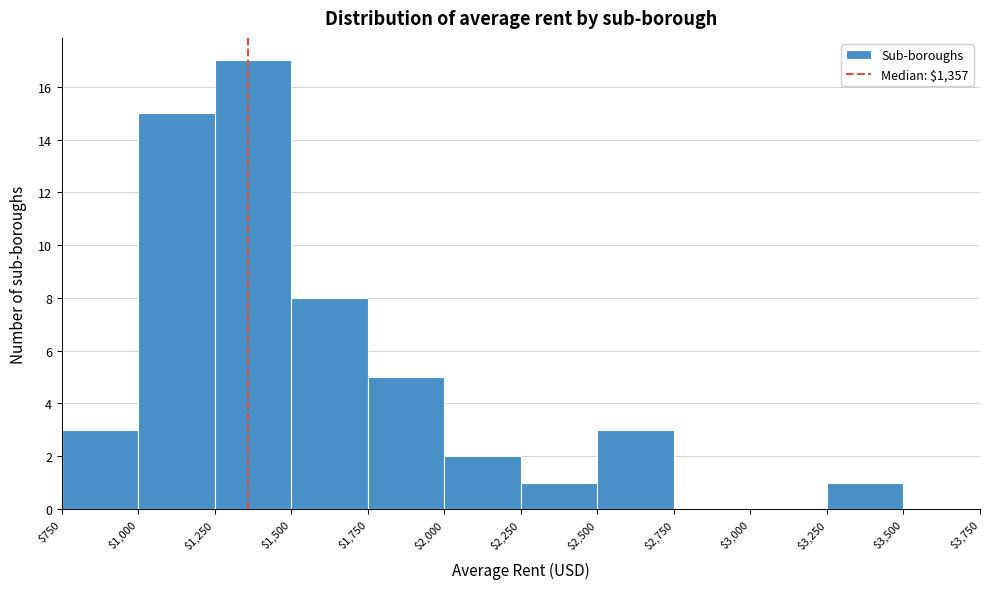

Reading left to right, list every bar in this chart as the range it spans on the x-axis followed by its height. The values are not printed on the chart, so give them approximately, as read against the axis.

$750 to $1,000: 3
$1,000 to $1,250: 15
$1,250 to $1,500: 17
$1,500 to $1,750: 8
$1,750 to $2,000: 5
$2,000 to $2,250: 2
$2,250 to $2,500: 1
$2,500 to $2,750: 3
$2,750 to $3,000: 0
$3,000 to $3,250: 0
$3,250 to $3,500: 1
$3,500 to $3,750: 0